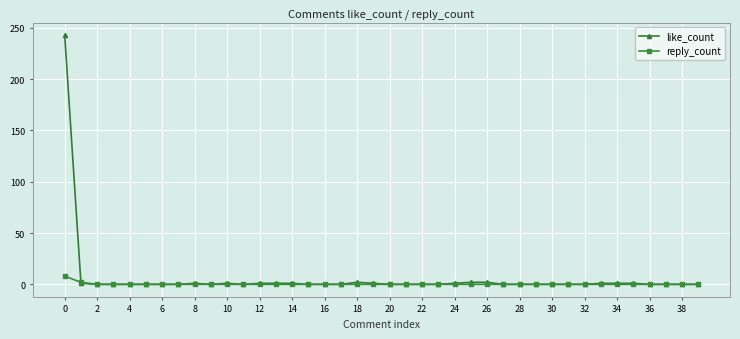

Which series has the largest range (max minus min)?

like_count